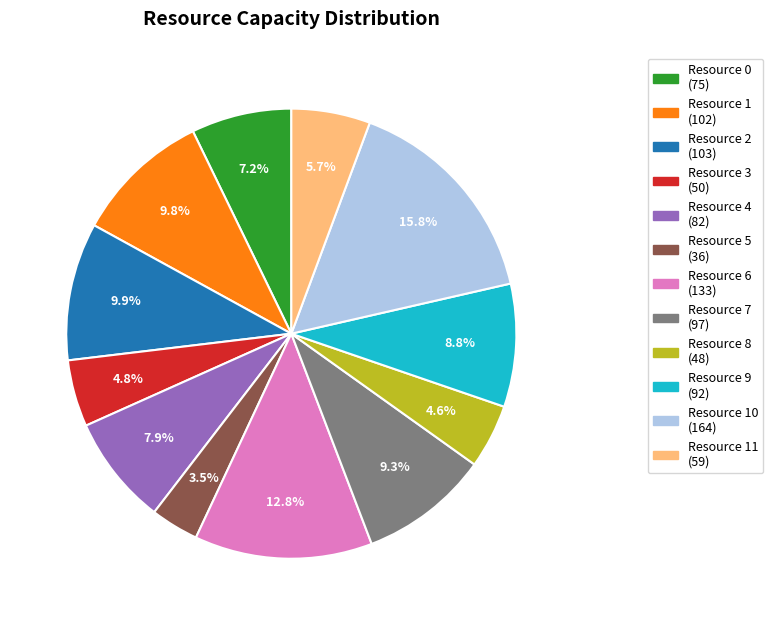

Does any single category account for the majority?

No